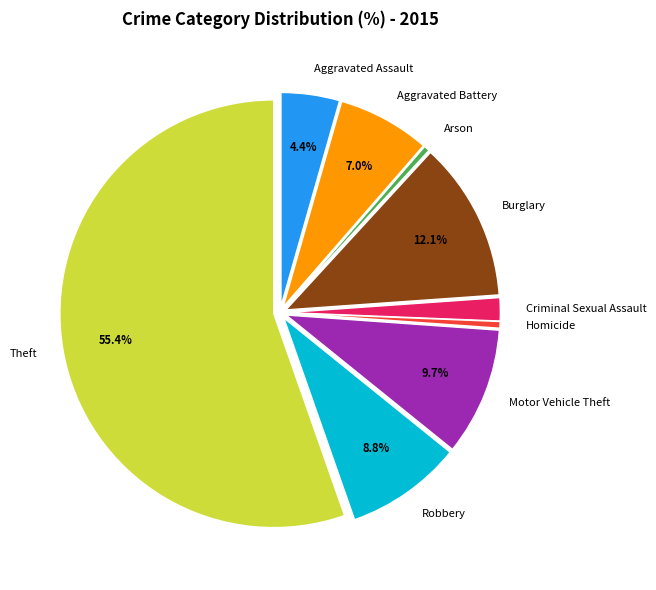

Is there a majority slice in this chart?

Yes